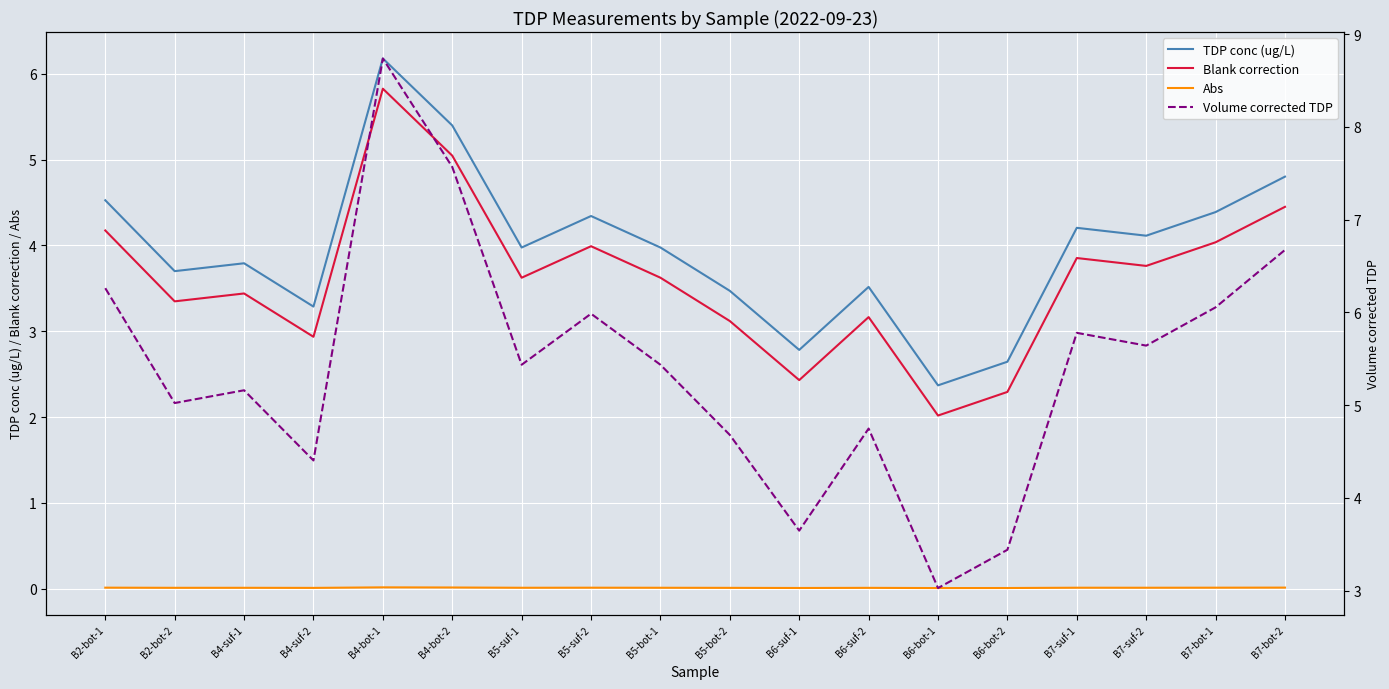

List the series in order of their peak value, highest first.

Volume corrected TDP, TDP conc (ug/L), Blank correction, Abs